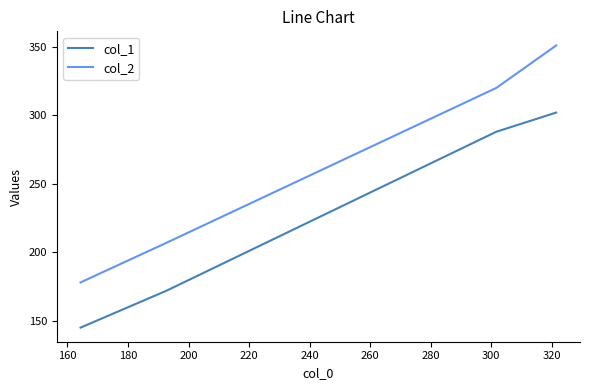

Which series has the largest total across all categories?

col_2